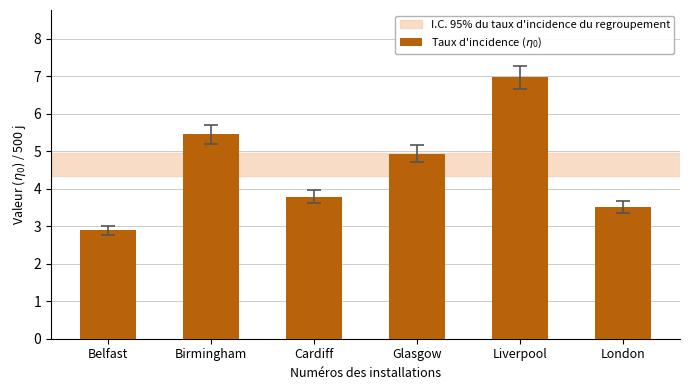

List the labels in order of value, largest first.

Liverpool, Birmingham, Glasgow, Cardiff, London, Belfast